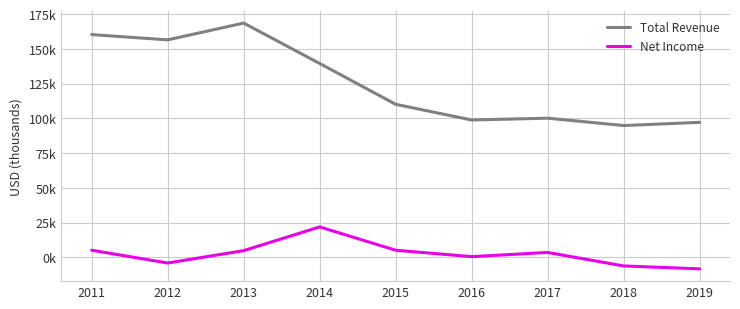

Which series has the largest total across all categories?

Total Revenue